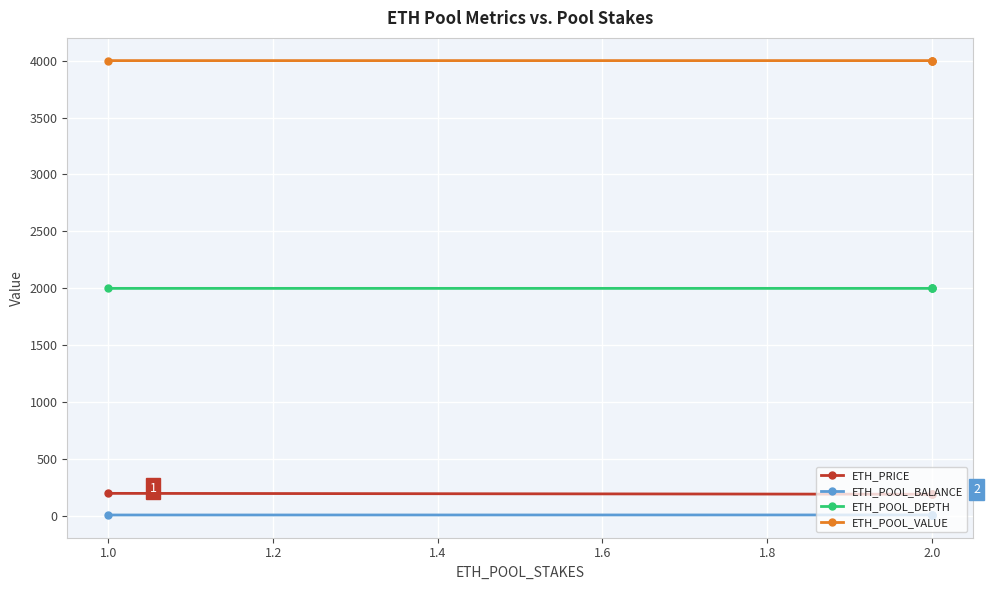

The value of ETH_POOL_DEPTH at 2.0 is 2000.0. True or false?

True